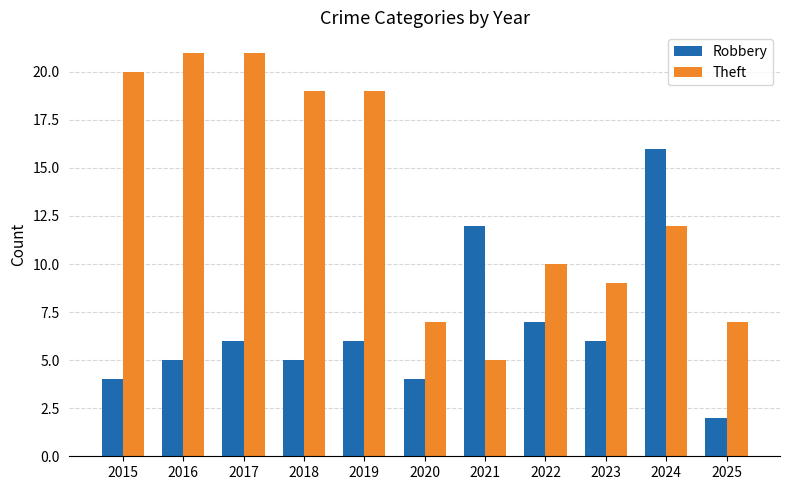

Reading left to right, list all the values displayed in this chart.

Robbery: 2015=4	2016=5	2017=6	2018=5	2019=6	2020=4	2021=12	2022=7	2023=6	2024=16	2025=2
Theft: 2015=20	2016=21	2017=21	2018=19	2019=19	2020=7	2021=5	2022=10	2023=9	2024=12	2025=7